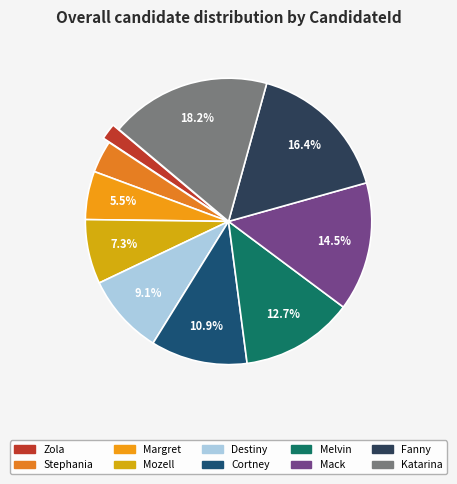

To the nearest percent, what portion does Katarina represent?

18%